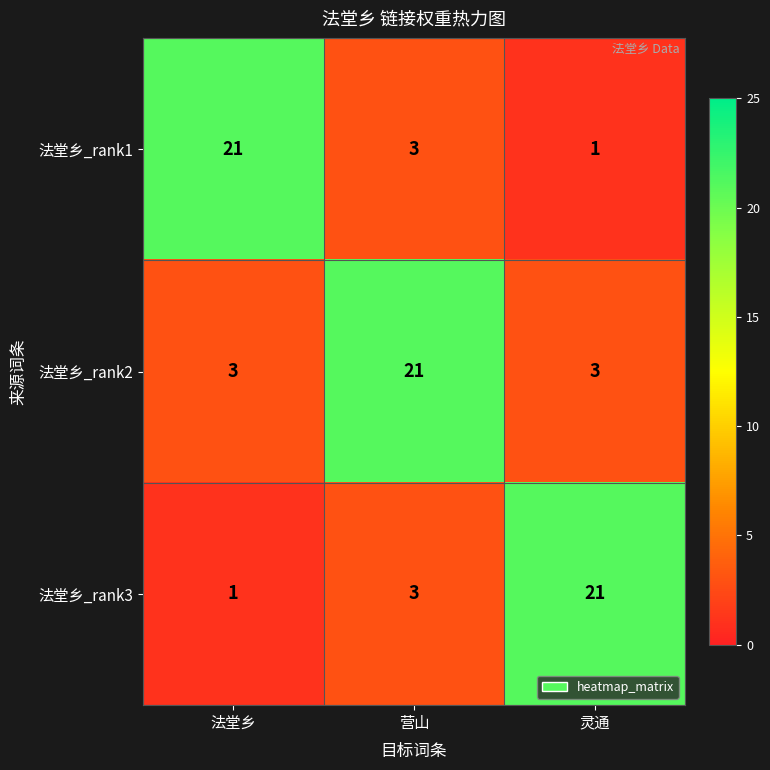

What is the difference between the highest and lowest values at 灵通?

20